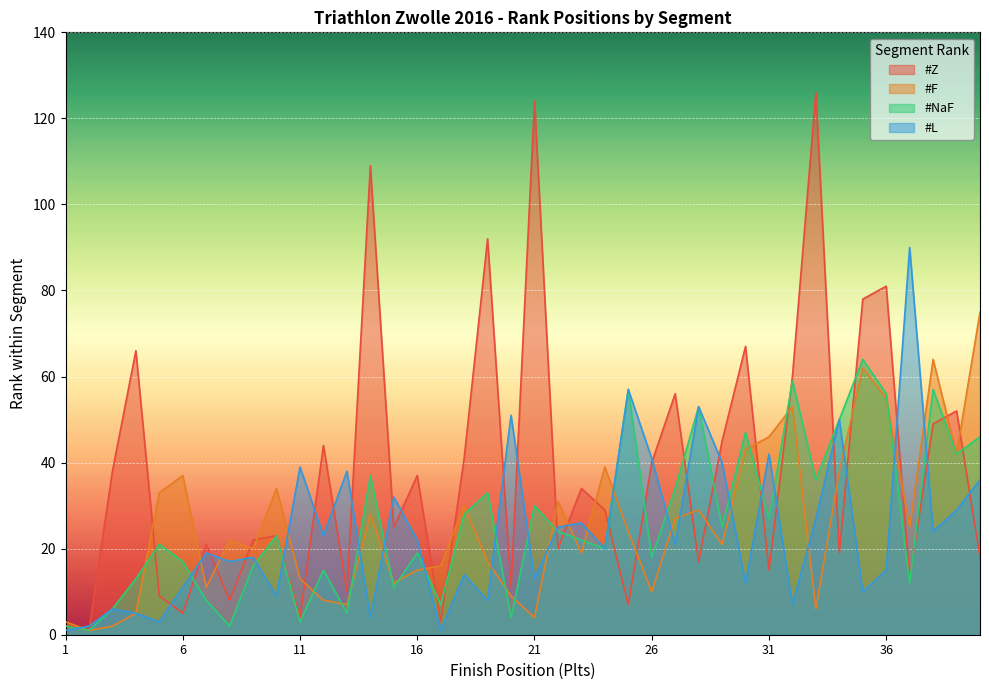

Rank the series by their maximum value, from lowest to highest.

#NaF, #F, #L, #Z